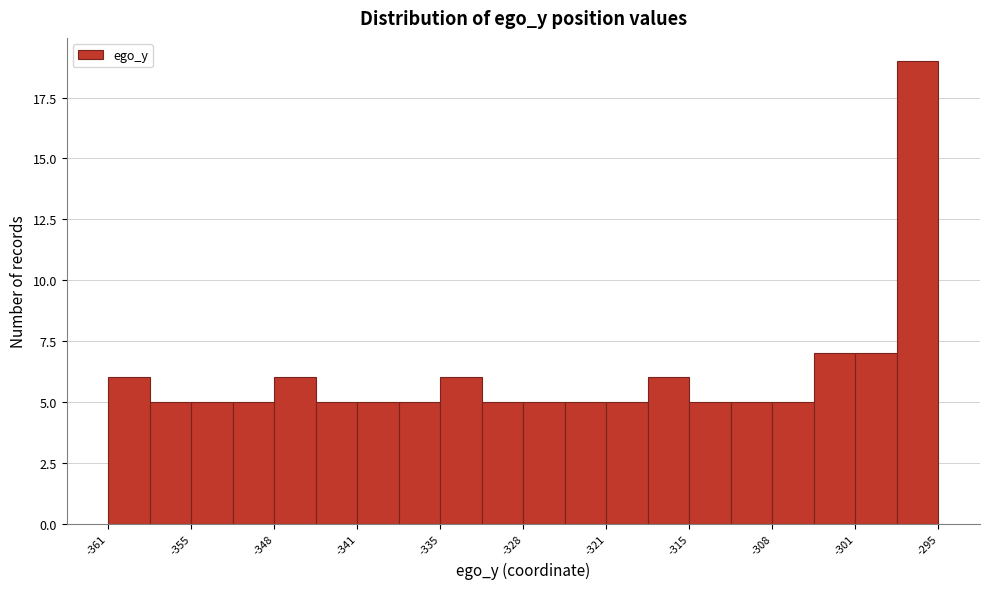

Read against the x-axis, roughly where is the centre of the tallest bar?

-296